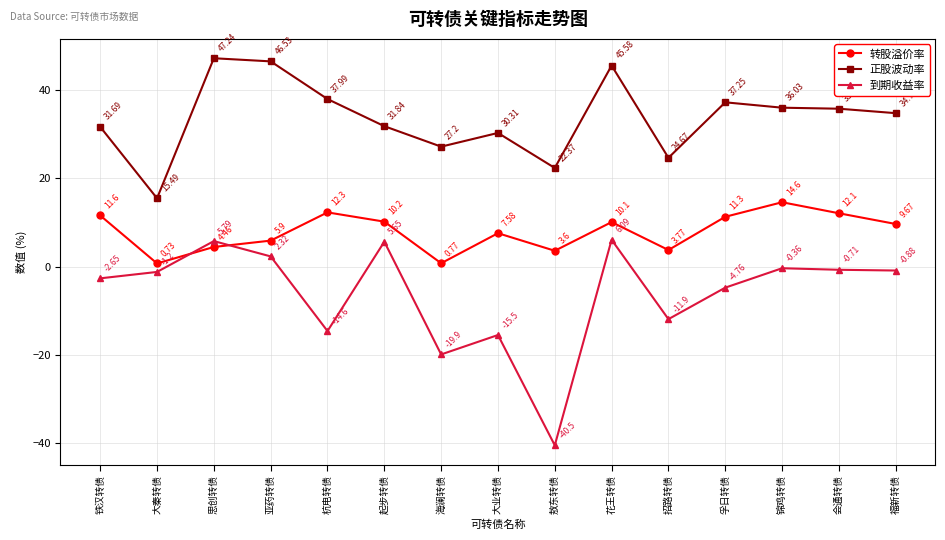

At which category does the chart reach its minimum across all series?

敖东转债